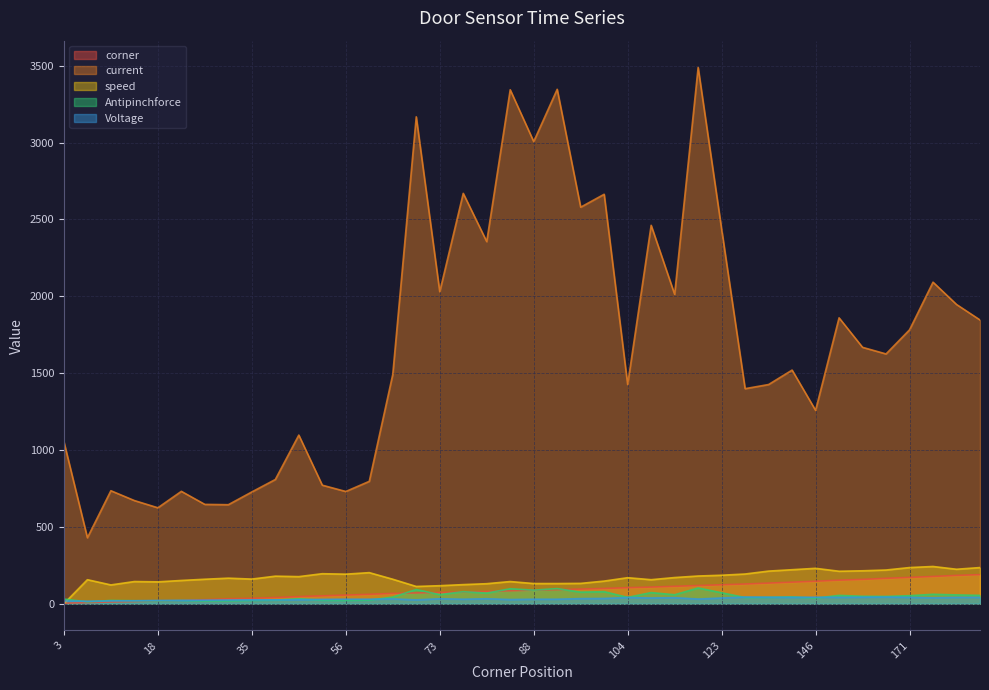

The value of Voltage at 158 is 24. True or false?

False